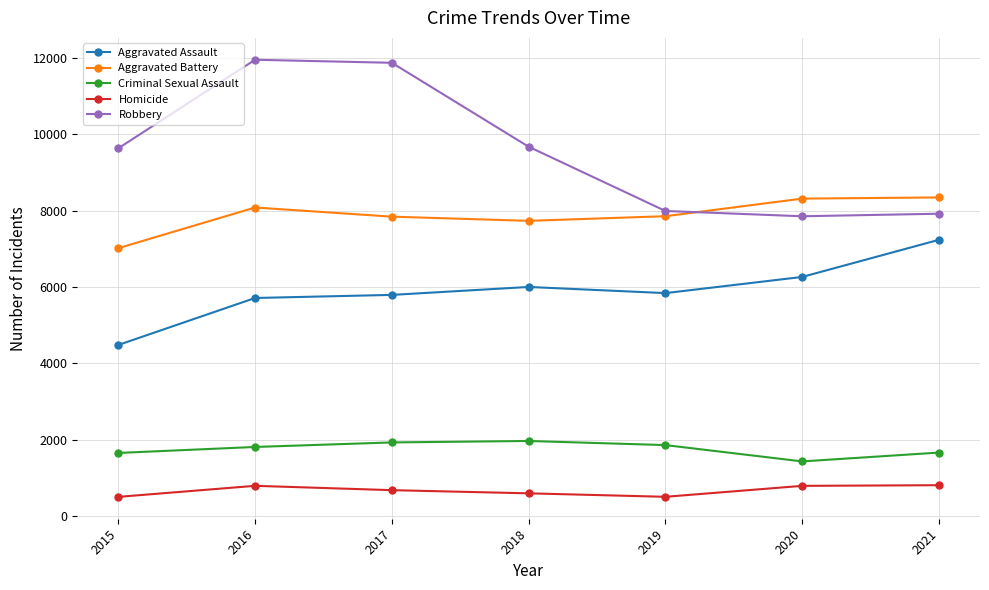

What is the highest value of the Robbery series?

11960